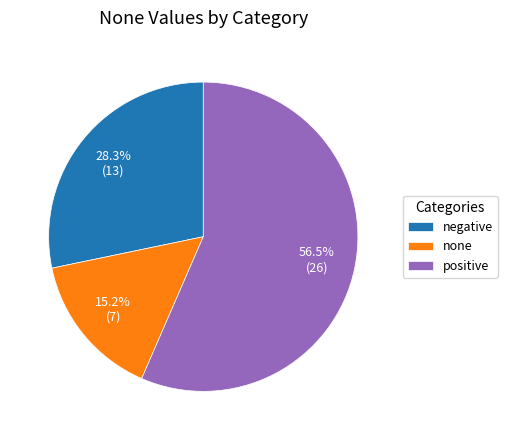

What portion of the pie excludes positive?

43.5%